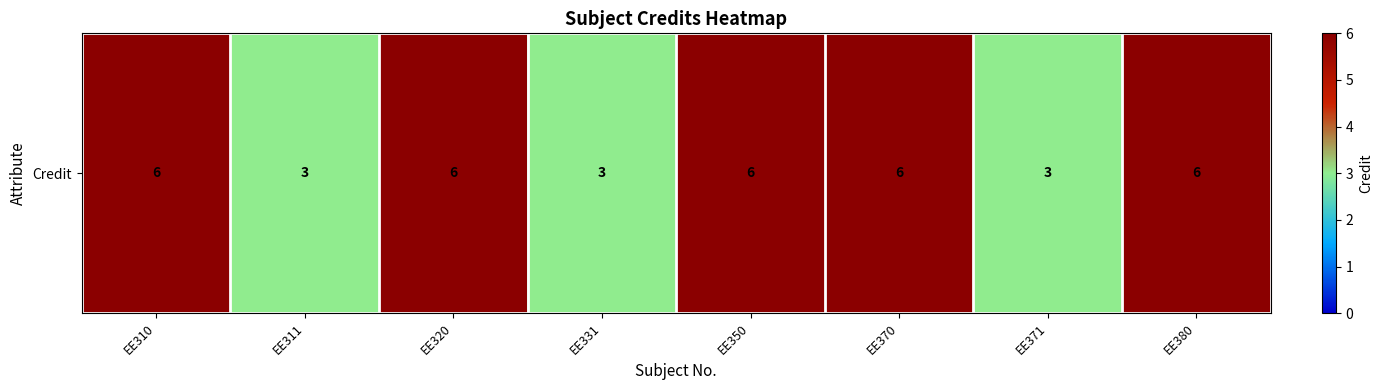

Rank the categories by value from lowest to highest.

EE311, EE331, EE371, EE310, EE320, EE350, EE370, EE380